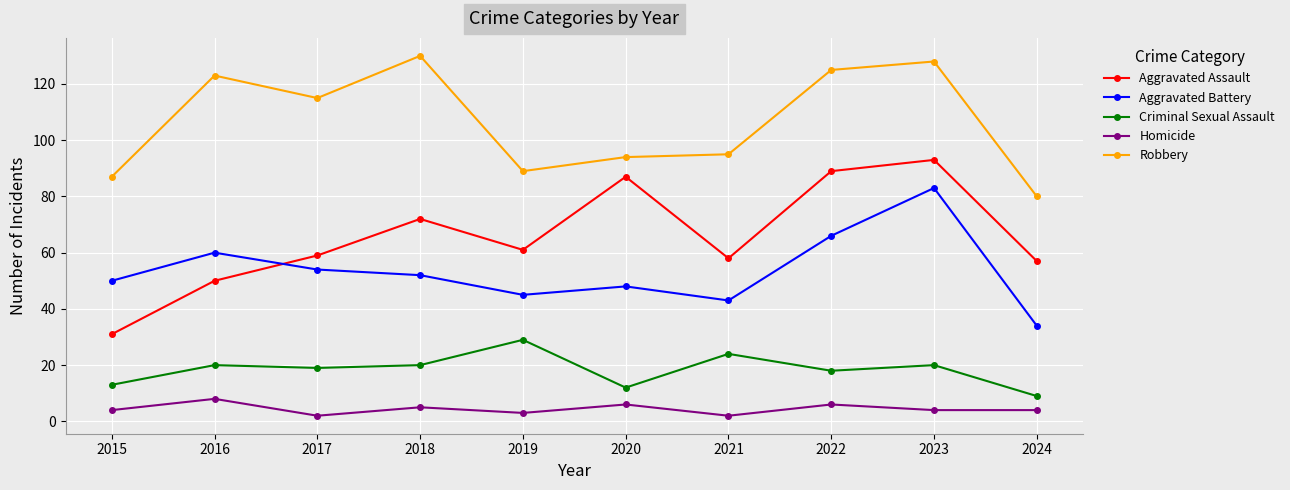

What is the sum of all Criminal Sexual Assault values?

184